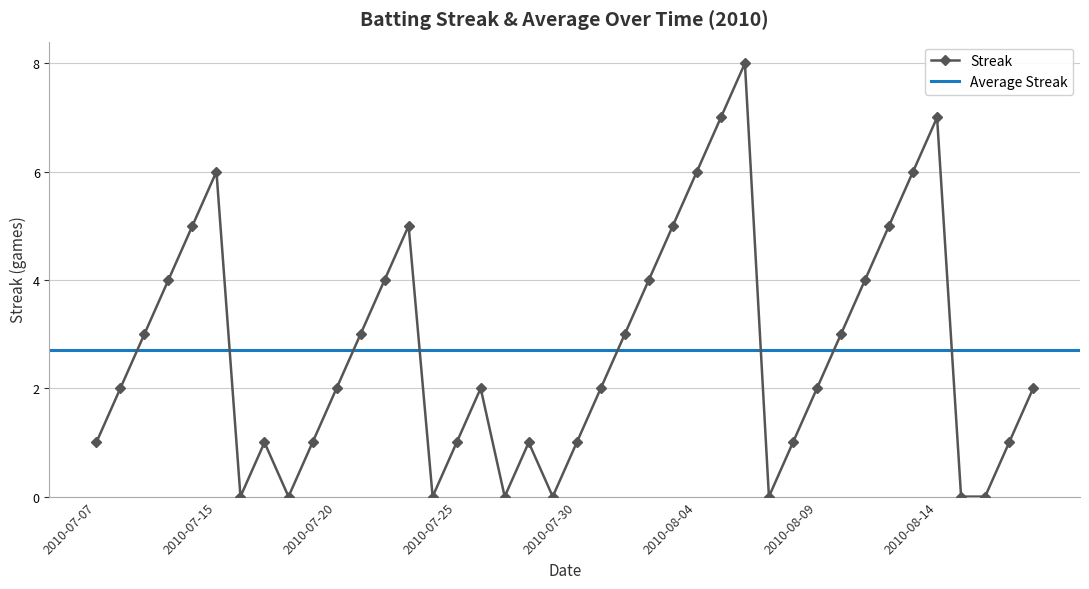

What is the difference between the second highest and minimum values?

7